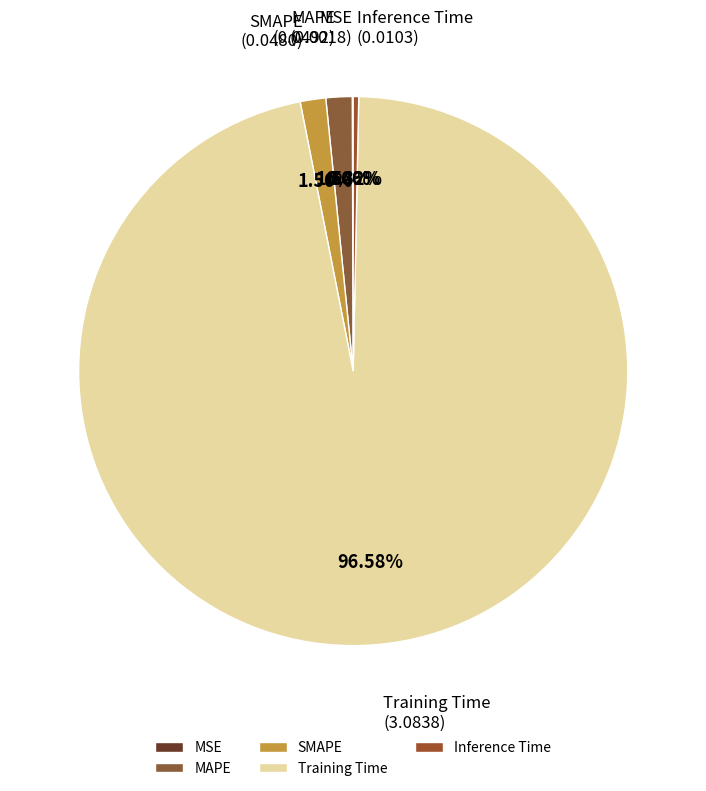

Between Training Time and MAPE, which is larger?

Training Time